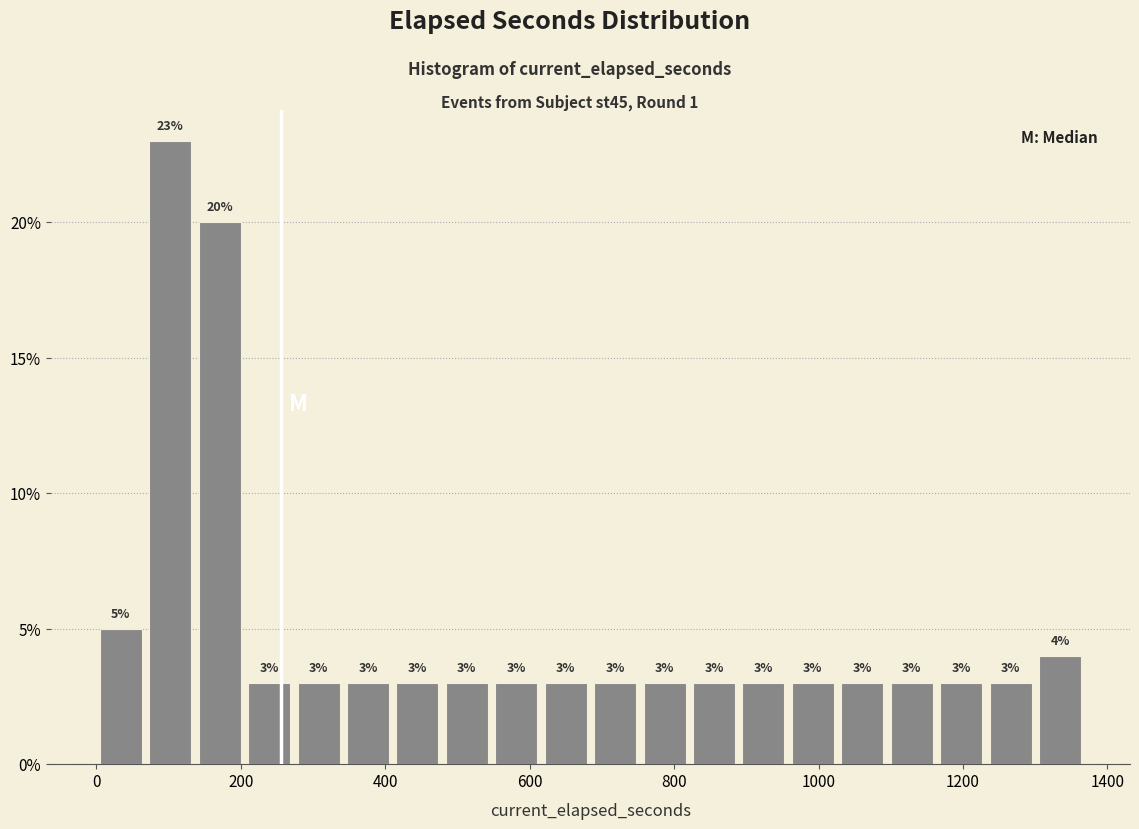

Read against the x-axis, roughly where is the centre of the tallest bar?

100